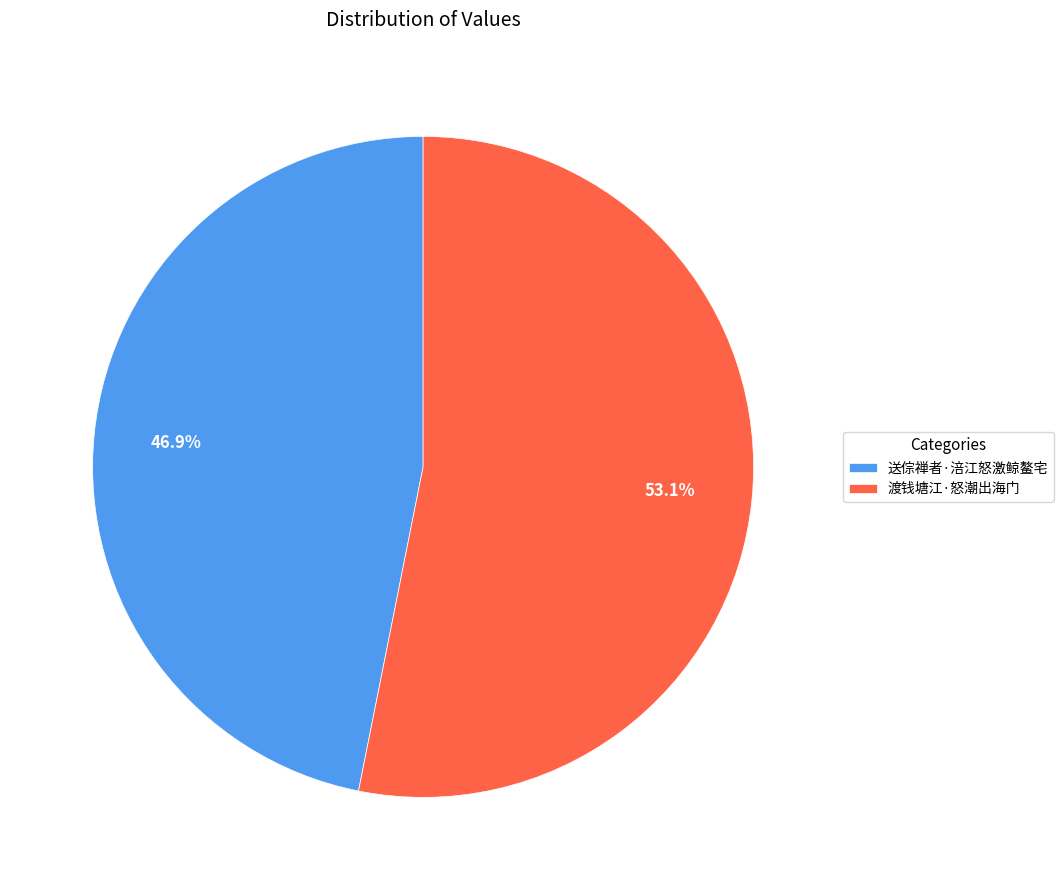

Is there a majority slice in this chart?

Yes